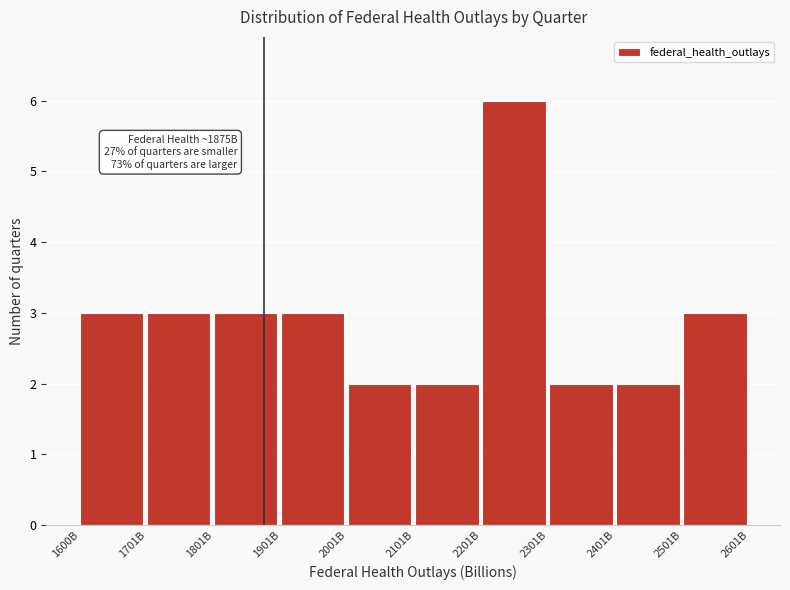

Reading right to left, extract all data points from this chart.

2501B=3	2401B=2	2301B=2	2201B=6	2101B=2	2001B=2	1901B=3	1801B=3	1701B=3	1600B=3